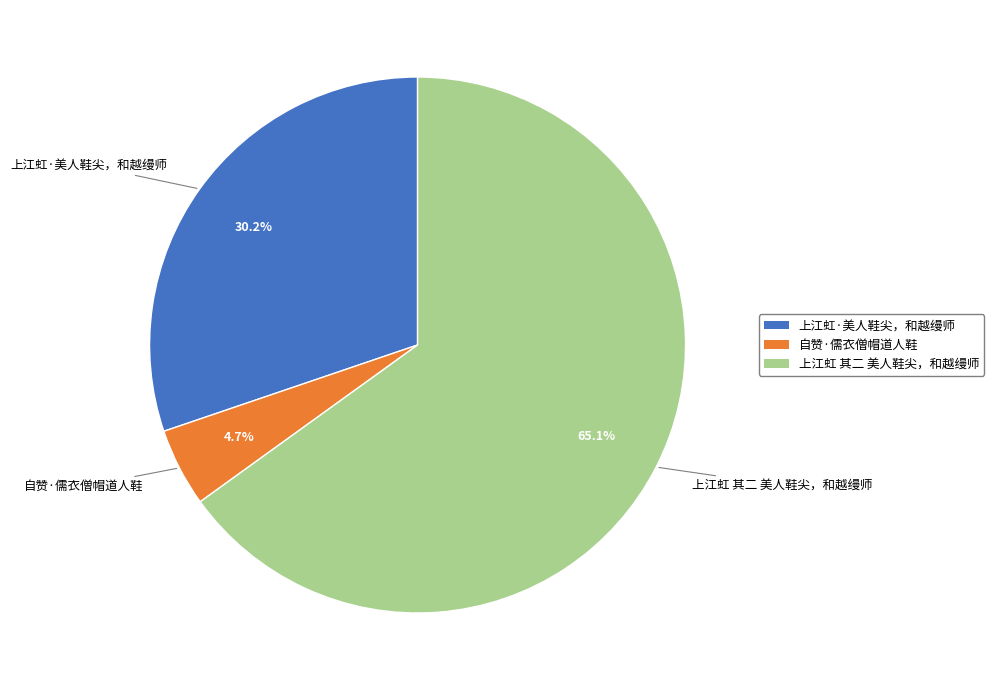

Is it true that 上江虹·美人鞋尖，和越缦师 is 30% of the pie?

True